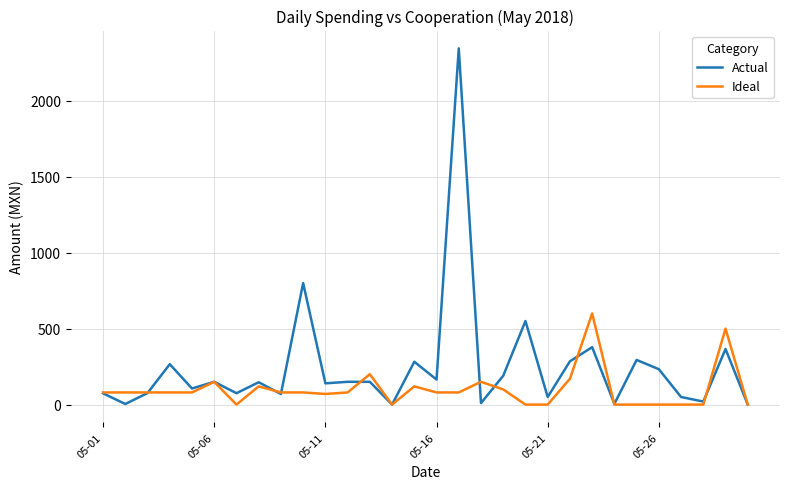

Rank the series by their maximum value, from lowest to highest.

Ideal, Actual